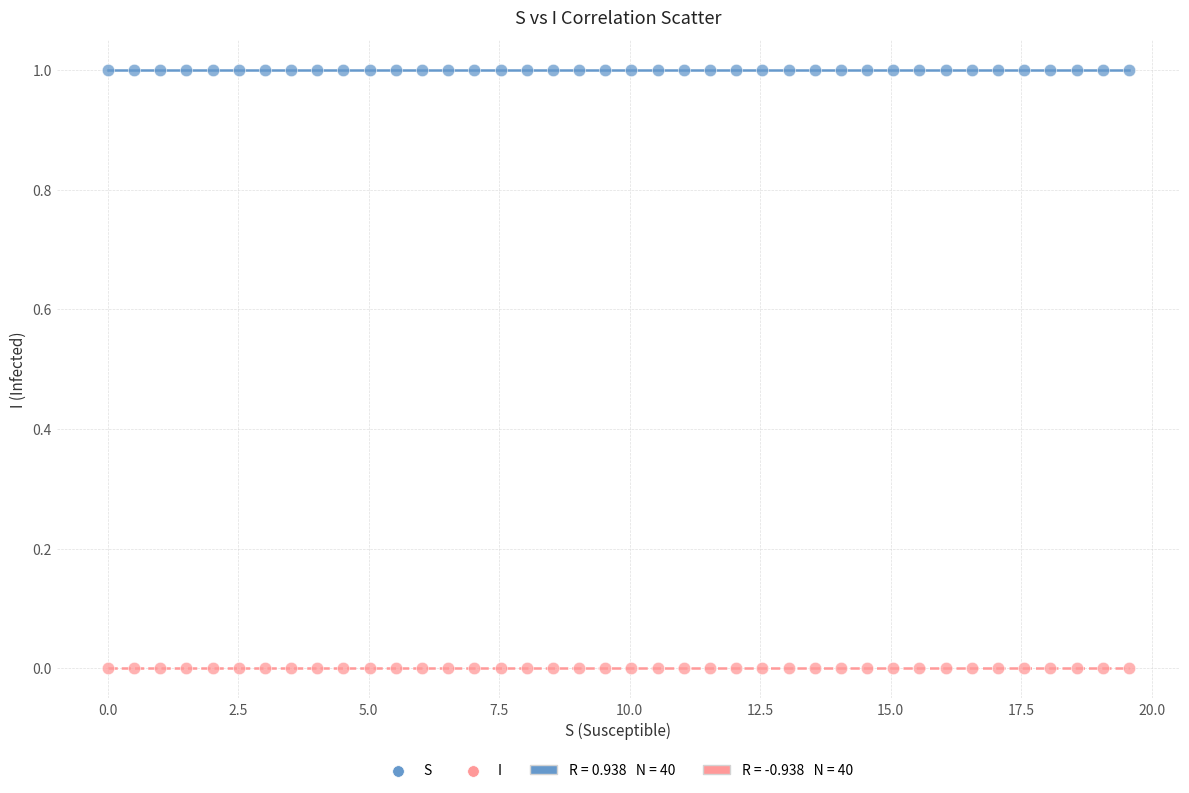

Across all data points, what is the range of X values (max minus min)?

19.6